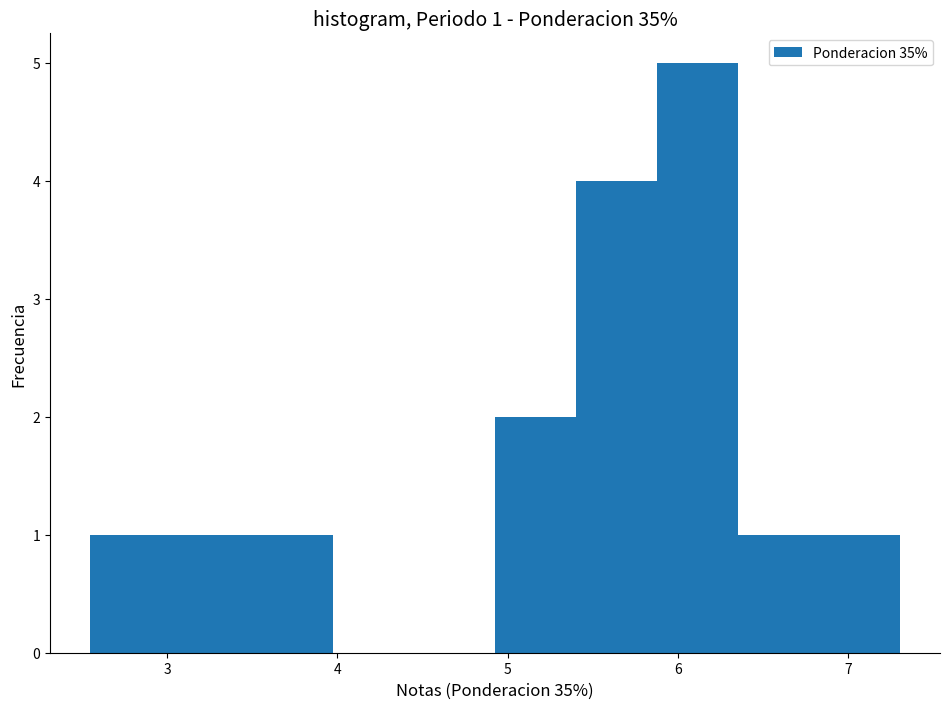

Over which range of the x-axis is the bar tallest?

5.9 to 6.4